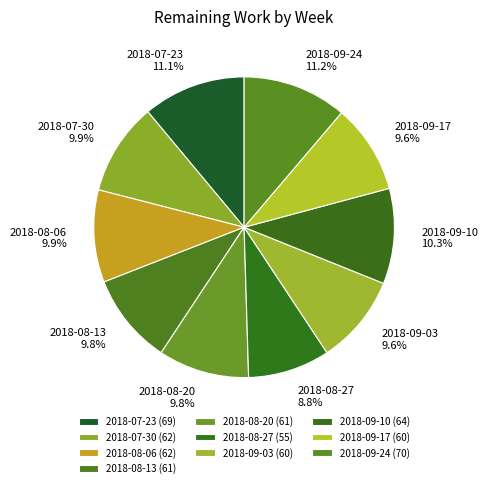

To the nearest percent, what is the difference between the 2018-07-30 and 2018-08-27 slice percentages?

1%